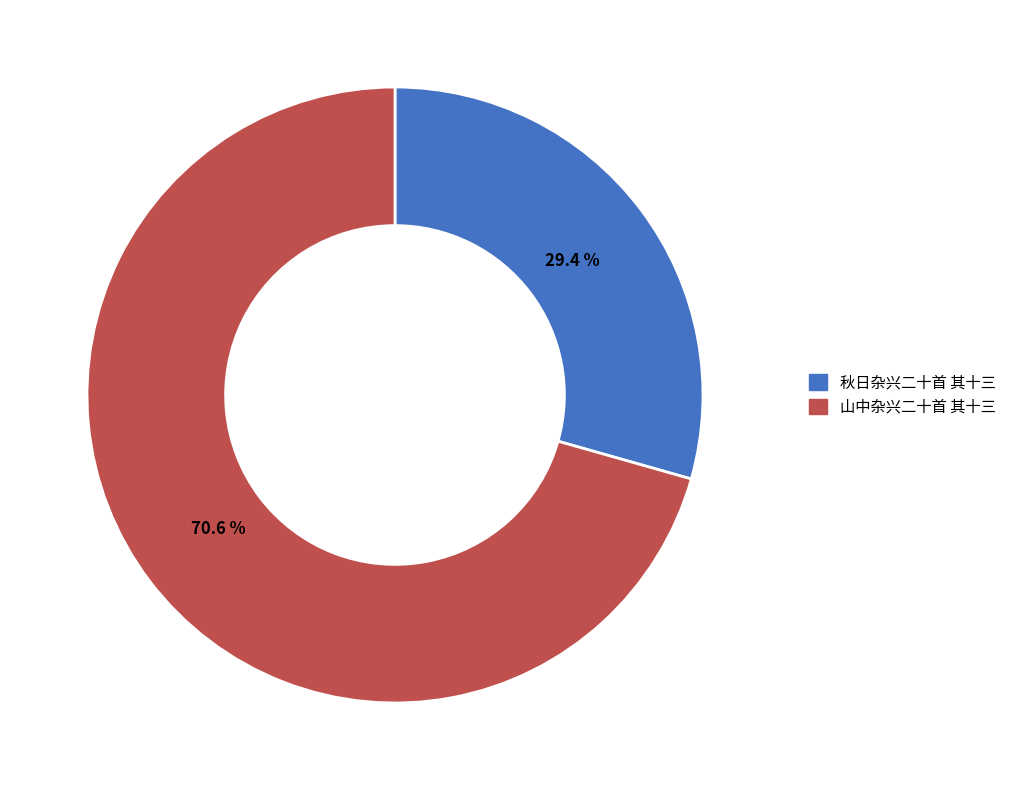

How many slices are in this pie chart?

2